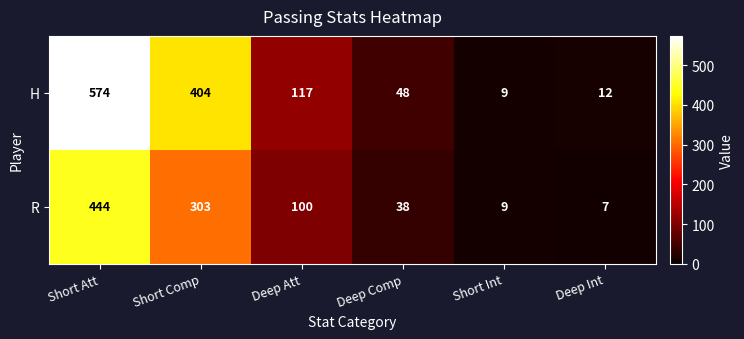

At which label does H reach its minimum?

Short Int